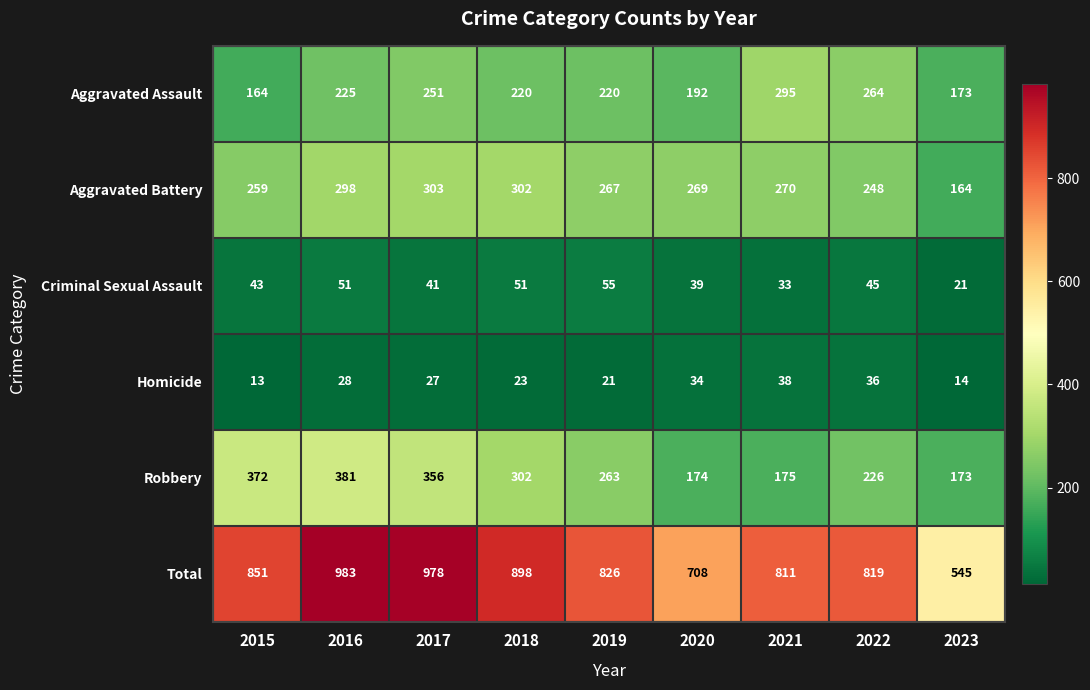

What is the difference between the maximum and minimum values in the Aggravated Battery series?

139